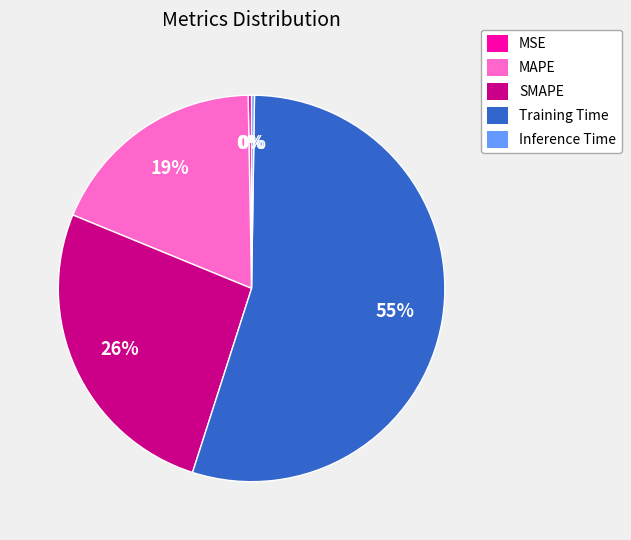

Is it true that Training Time is 55% of the pie?

True